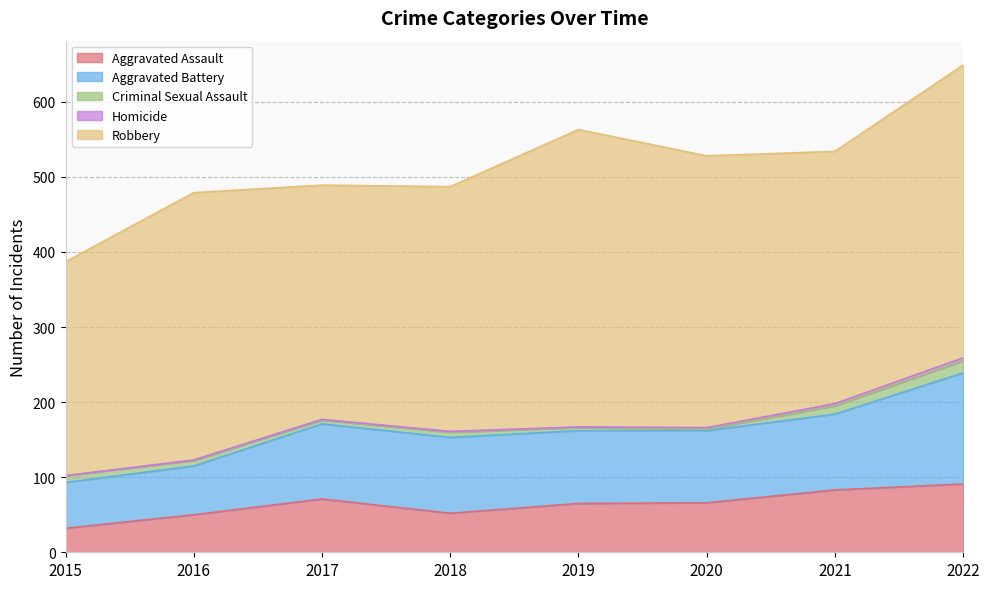

True or false: Homicide has more than 0 points higher than both neighbors.

False